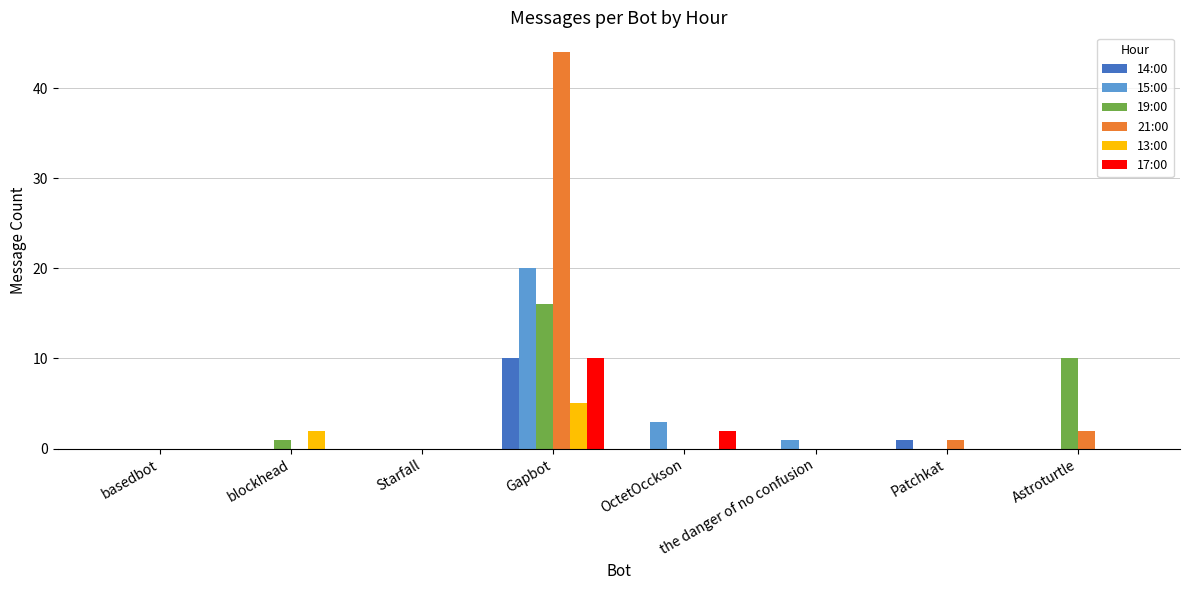

Is it true that 21:00 equals 0 at OctetOcckson?

True